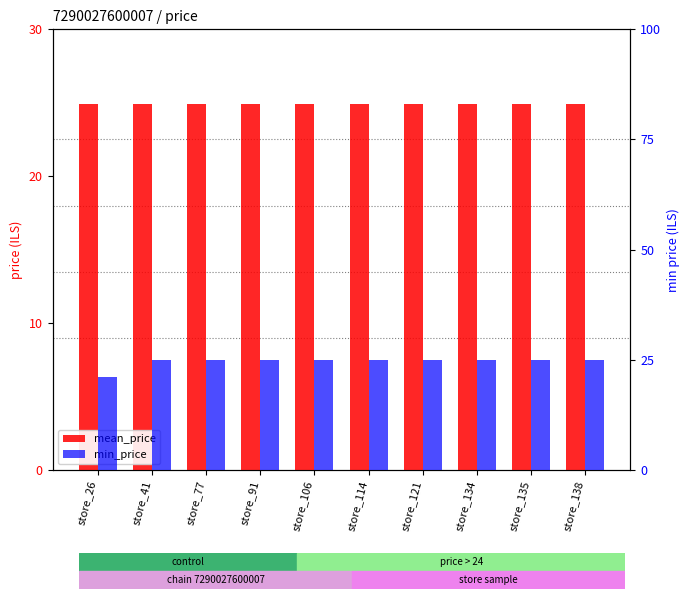

The value of min_price at store_41 is 39.2. True or false?

False